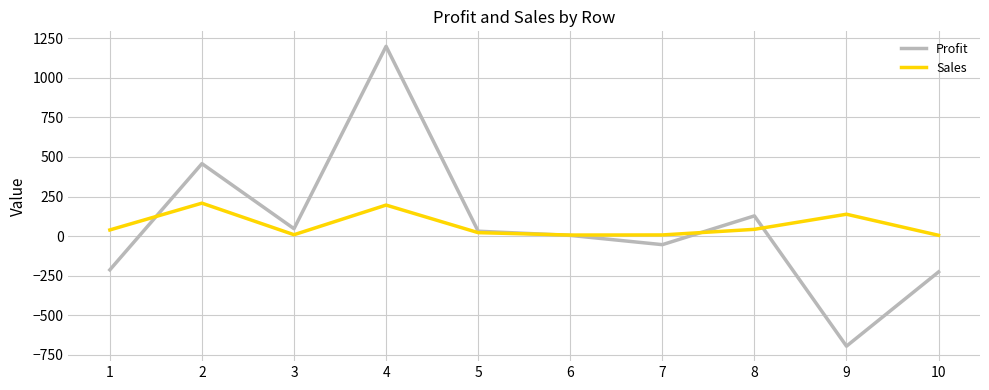

Where is the first local maximum for Sales?

2